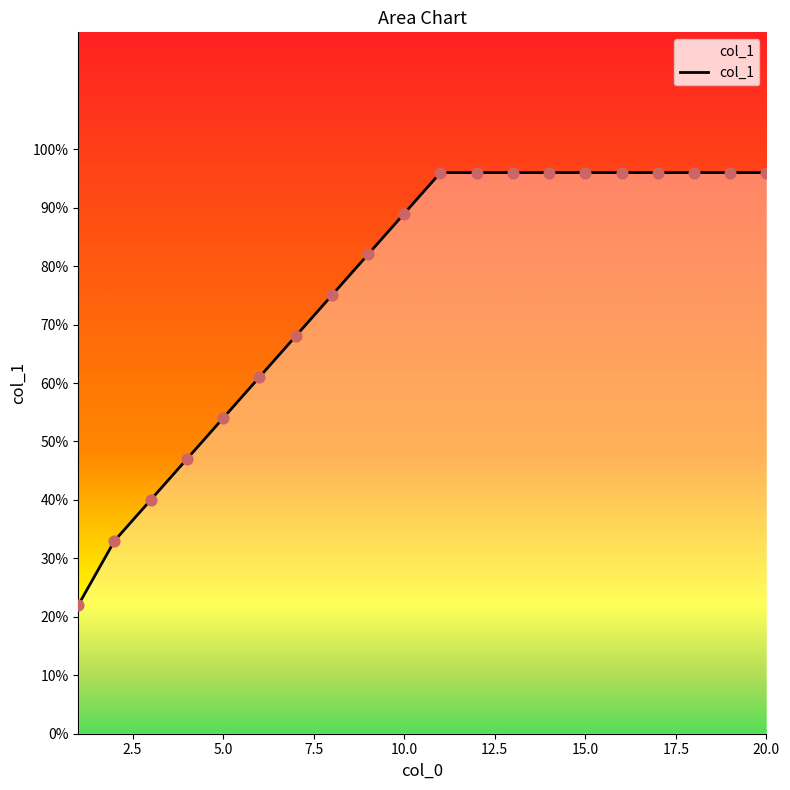

What is the change in value from 6 to 19?

+35